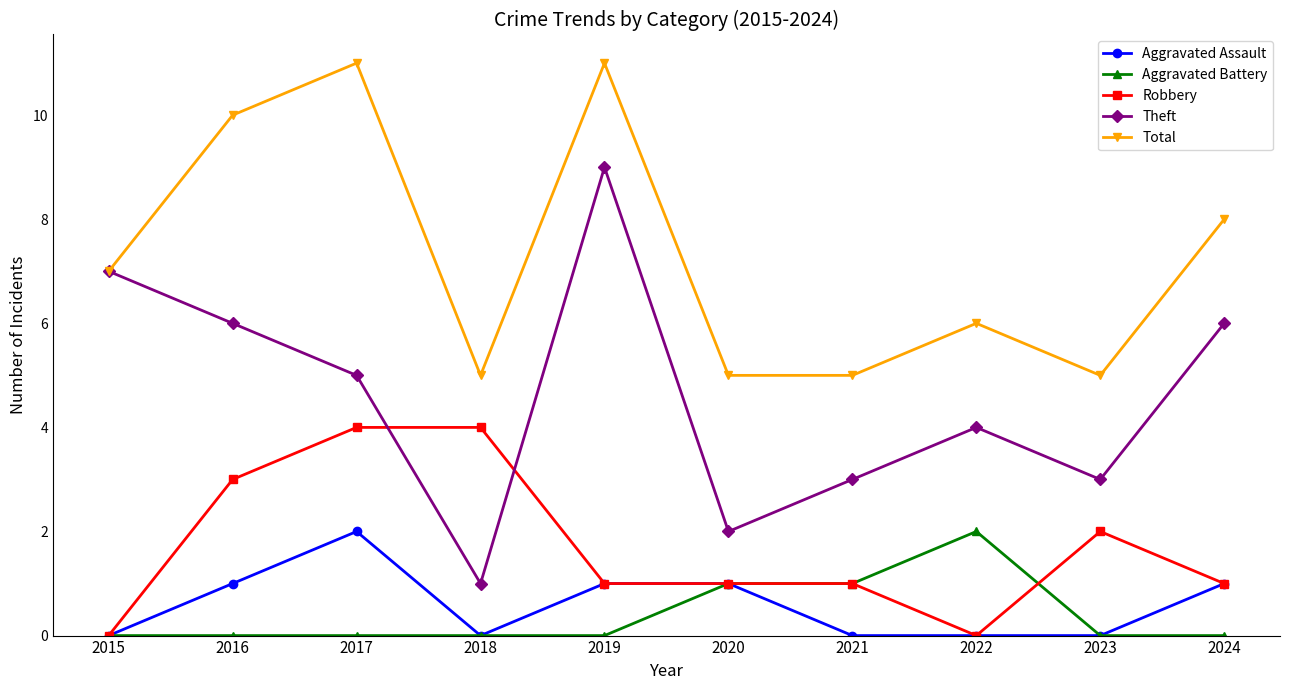

True or false: Aggravated Battery has a value of 0 at 2015.

True